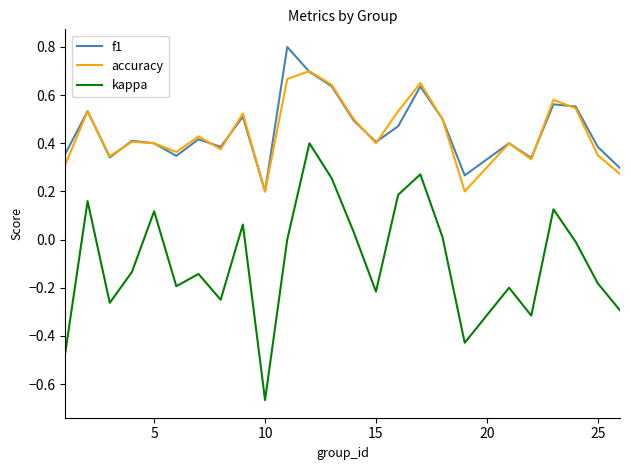

What is the maximum value shown in the chart?

0.8